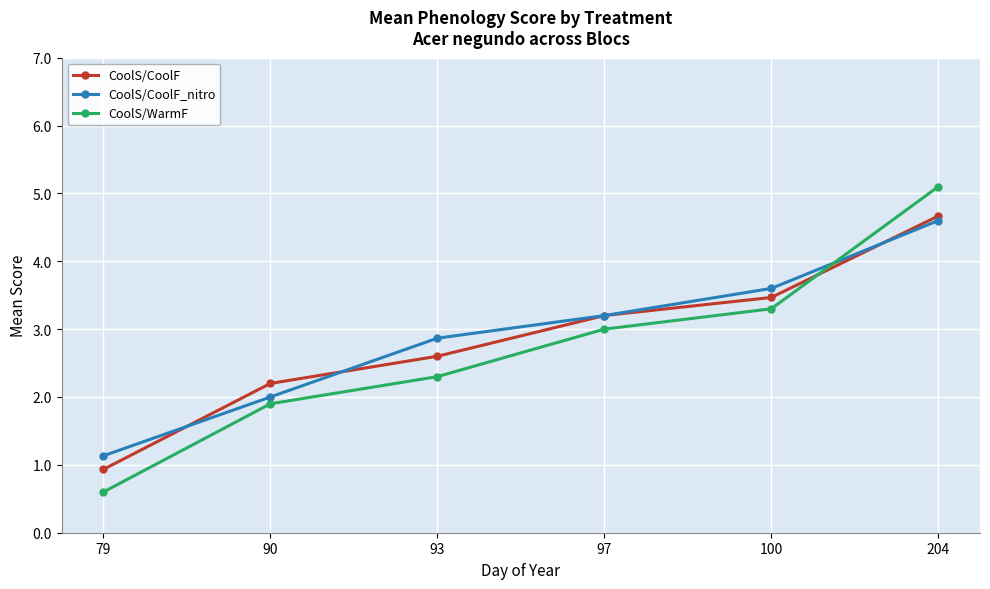

True or false: CoolS/WarmF has a value of 0.3 at 79.

False